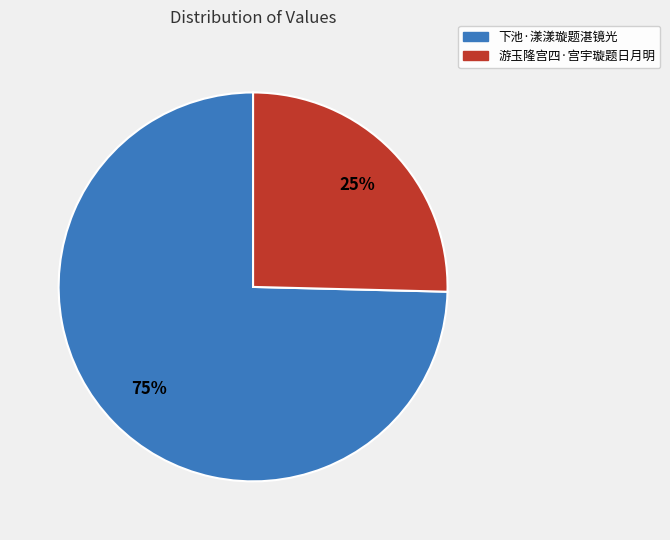

Rank the categories by value from highest to lowest.

下池·漾漾璇题湛镜光, 游玉隆宫四·宫宇璇题日月明